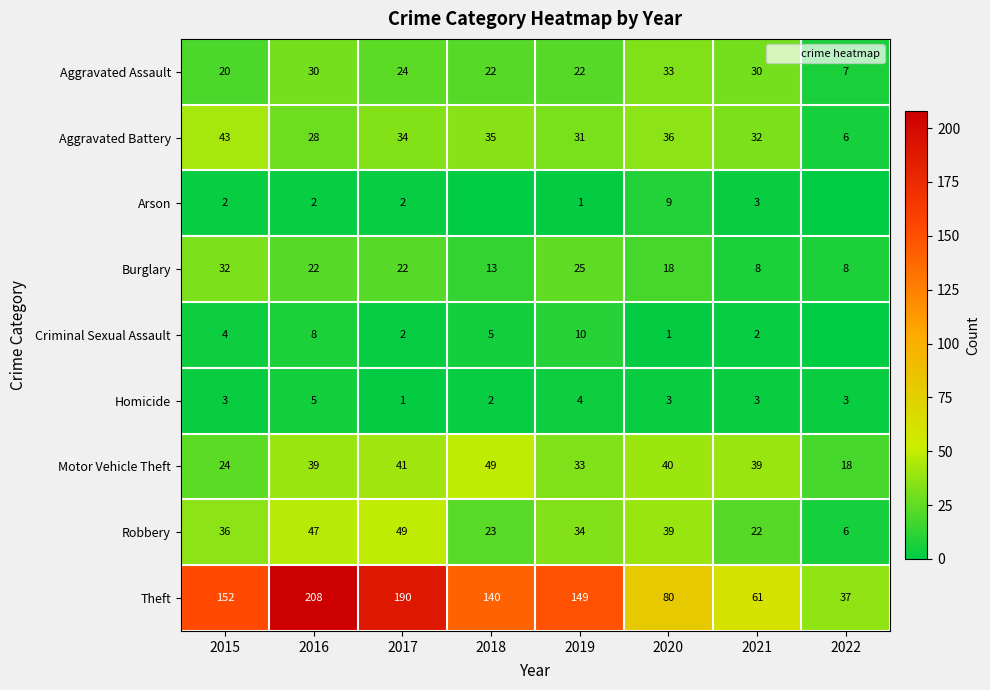

What is the total value across all series at 2022?

85